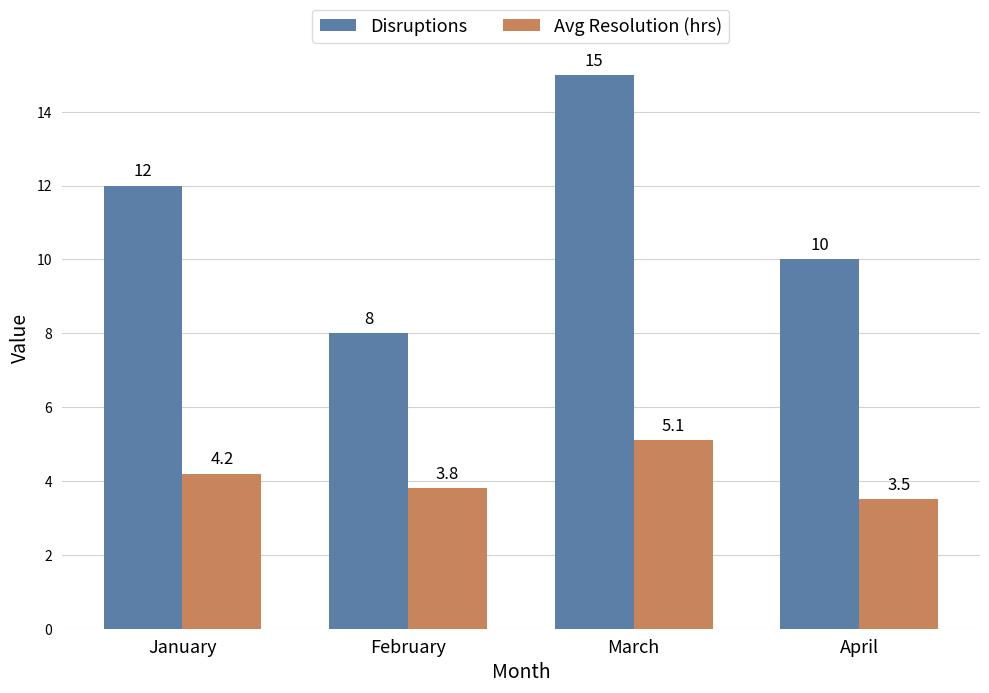

Which series has the largest total across all categories?

Disruptions